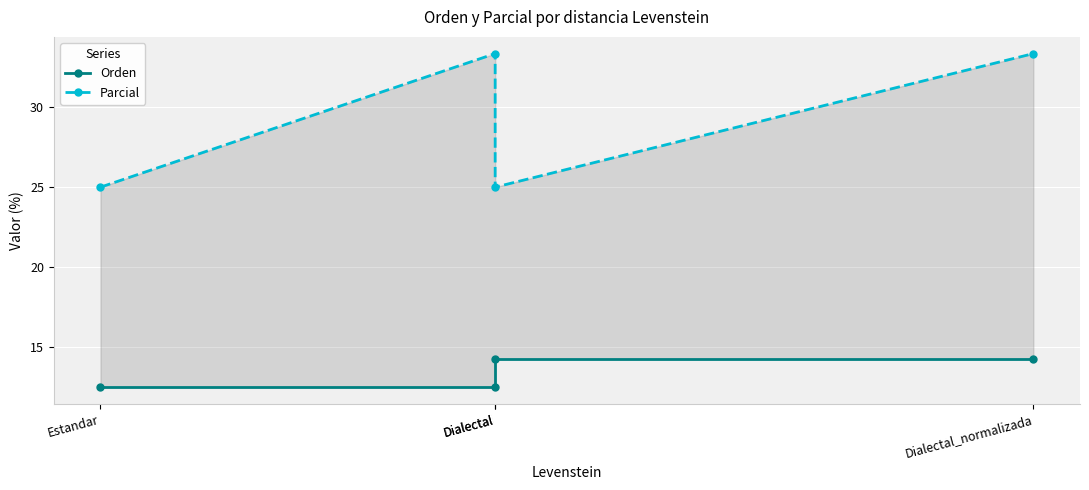

How many categories are shown in the chart?

4